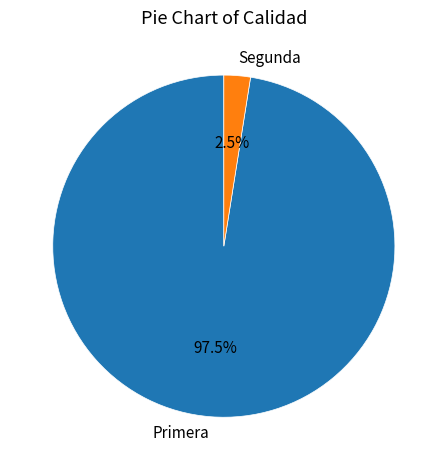

To the nearest percent, what is the difference between the largest and smallest slice percentages?

95%